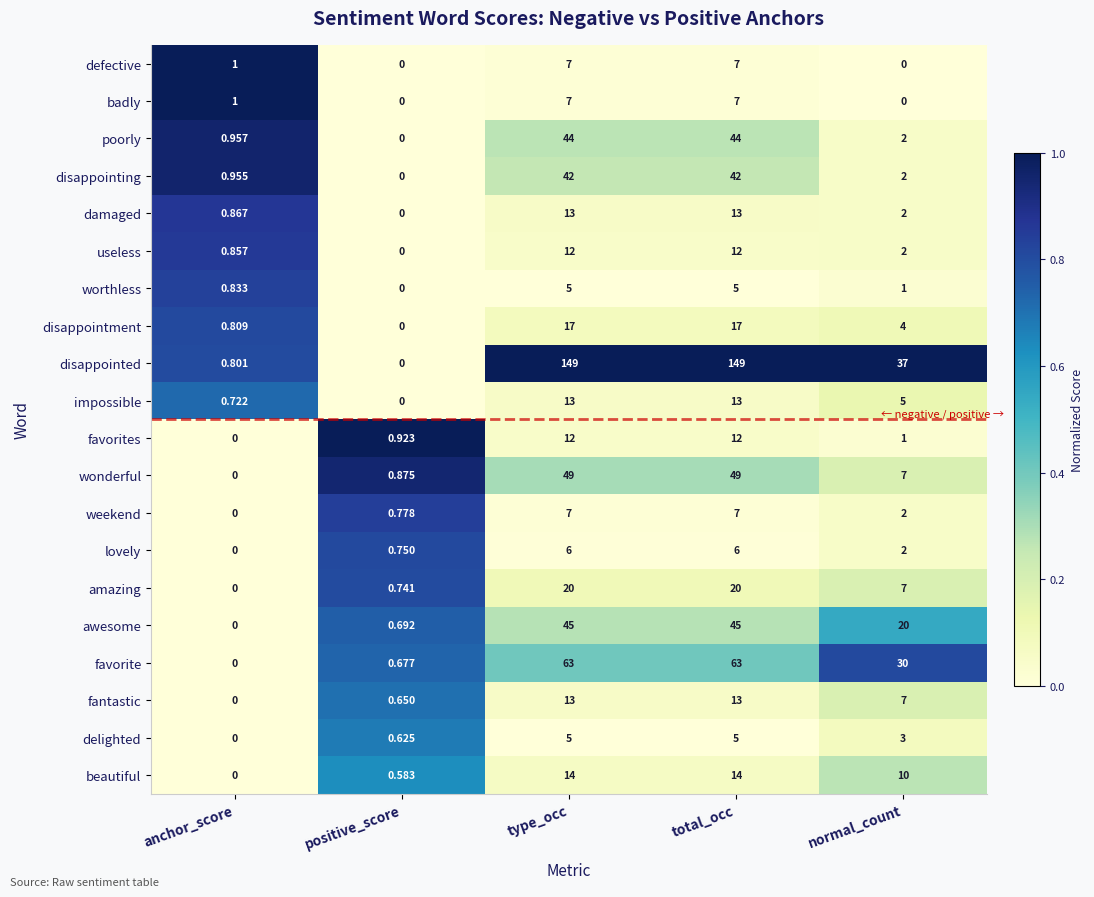

Which series has the largest total across all categories?

disappointed